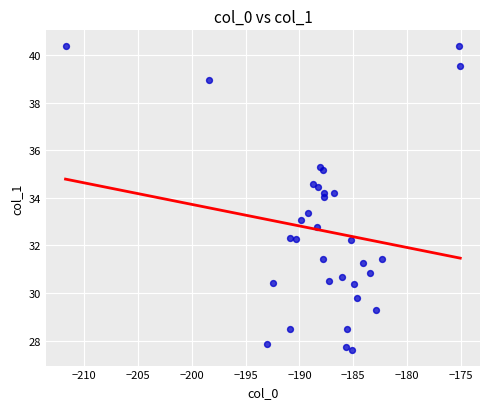

What is the range of Y values (max minus min)?

12.8